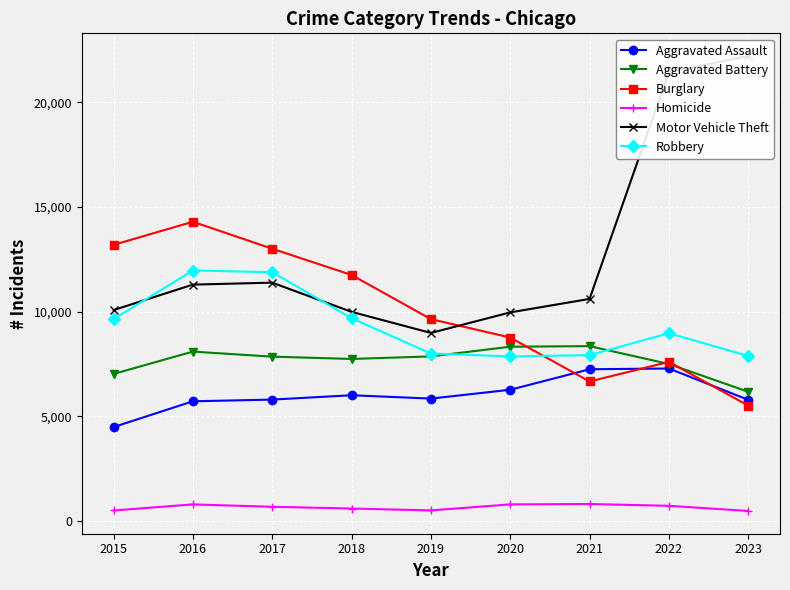

Where is the first local minimum for Motor Vehicle Theft?

2019